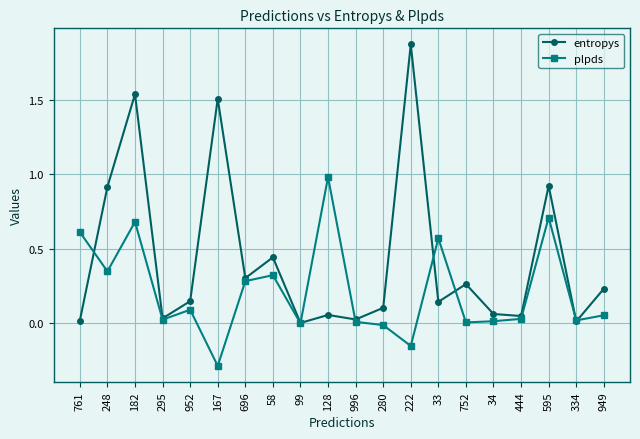

What is the minimum value shown in the chart?

-0.3